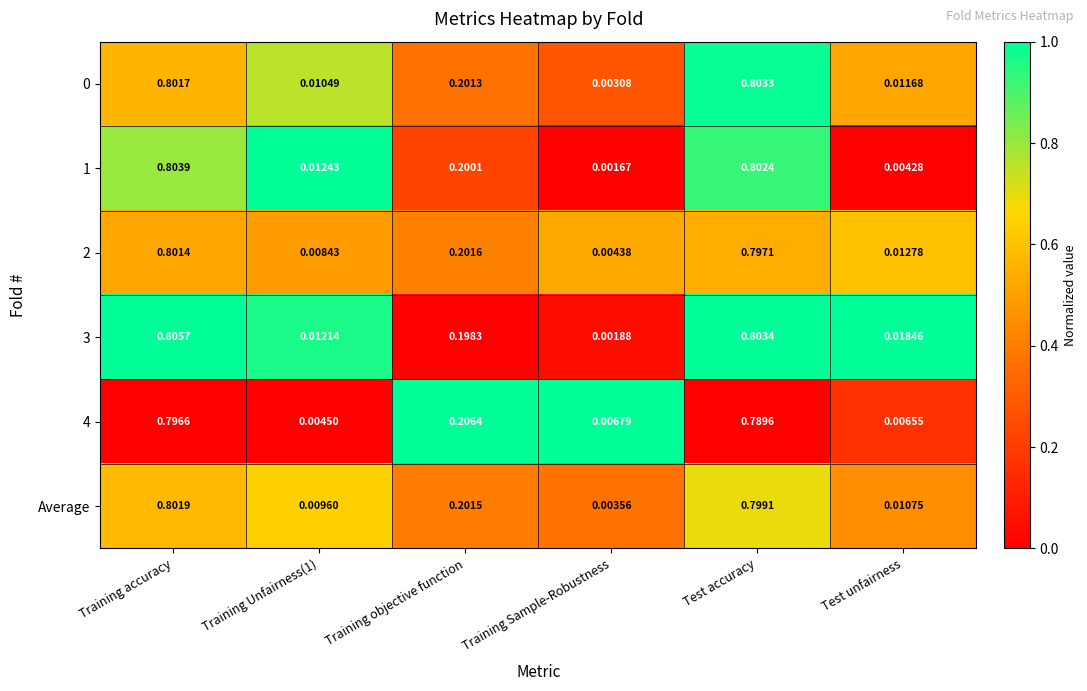

At which category does the chart reach its minimum across all series?

Training Sample-Robustness